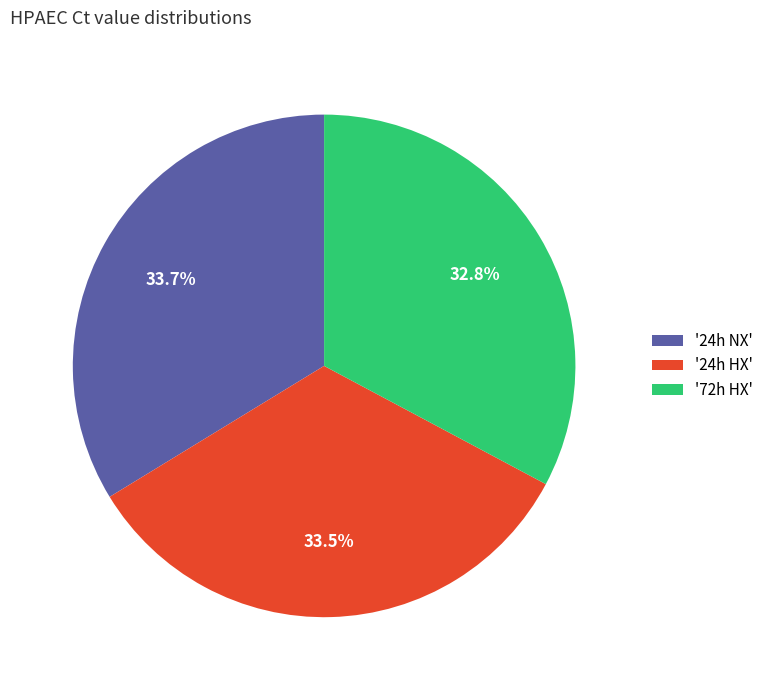

Approximately how many times larger is the value at '24h NX' compared to '24h HX'?

1.0